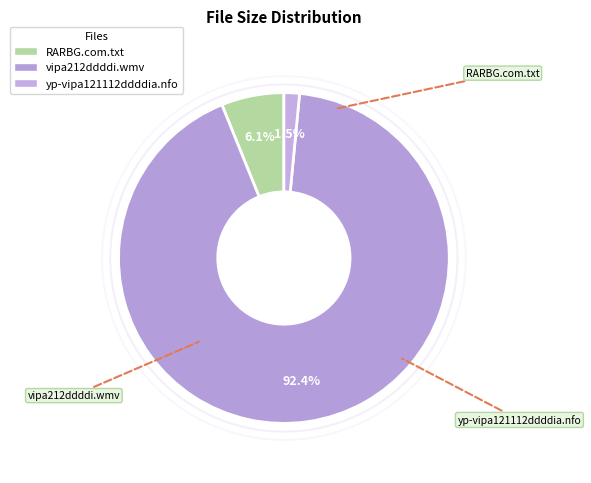

To the nearest percent, what is the difference between the yp-vipa121112ddddia.nfo and vipa212ddddi.wmv slice percentages?

91%